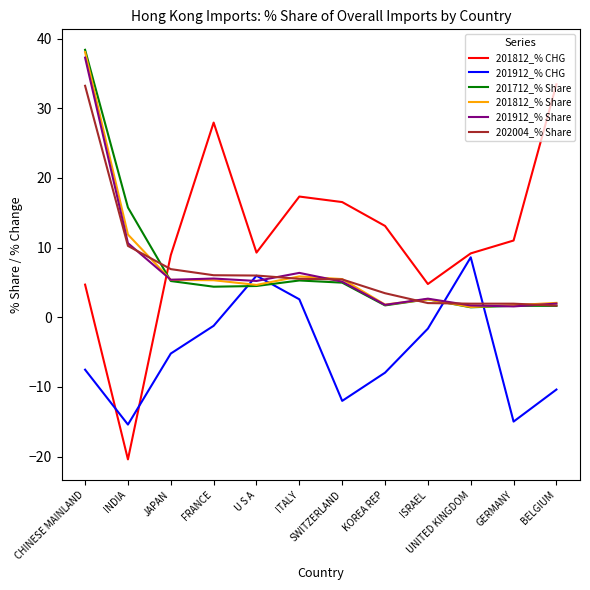

At how many categories does at least one series exceed 0?

12